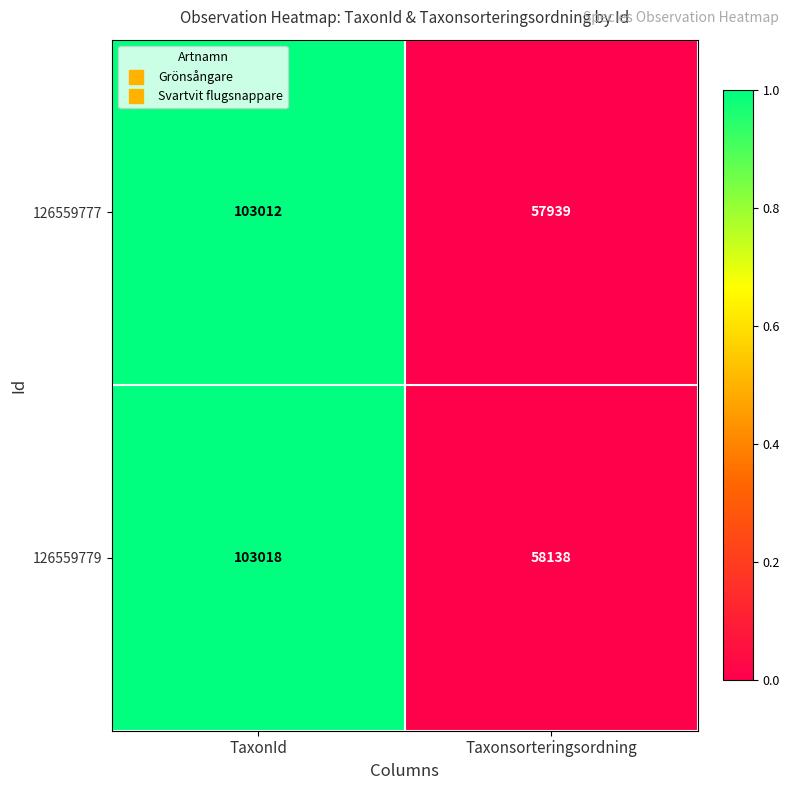

Is it true that 126559779 equals 17549 at Taxonsorteringsordning?

False